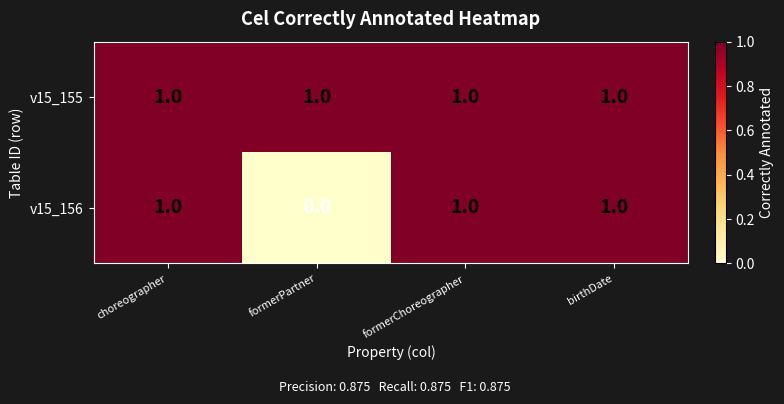

Reading left to right, what are all the values shown in this chart?

v15_155: 1	1	1	1
v15_156: 1	0	1	1